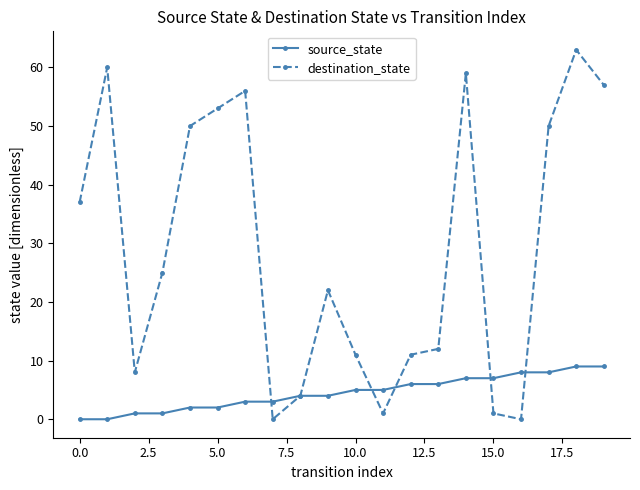

Which series has the widest spread of values?

destination_state